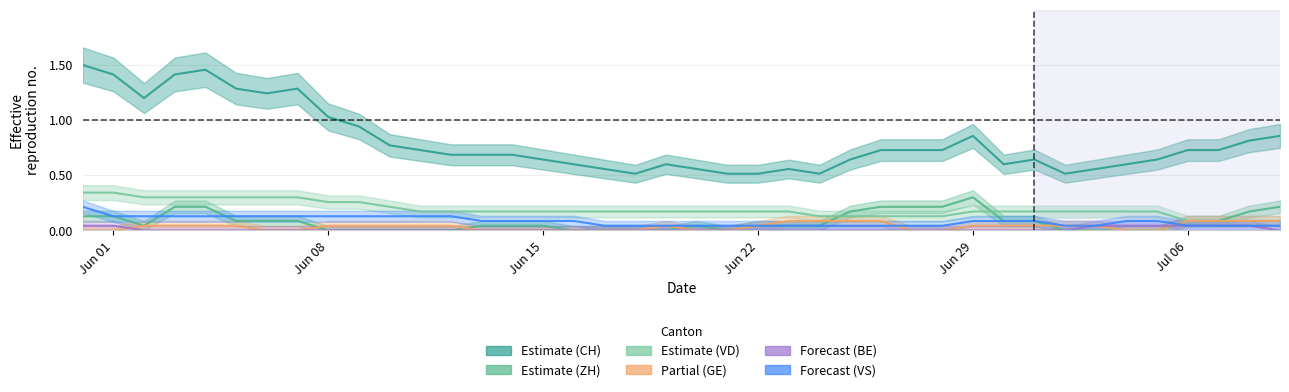

True or false: VS and VD intersect in this chart.

False